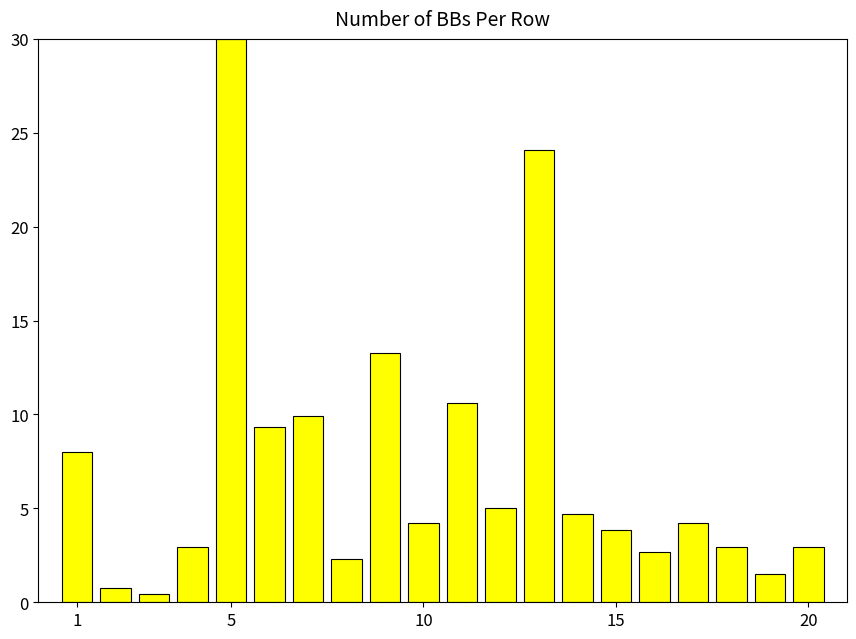

What is the greatest value displayed?

30.0